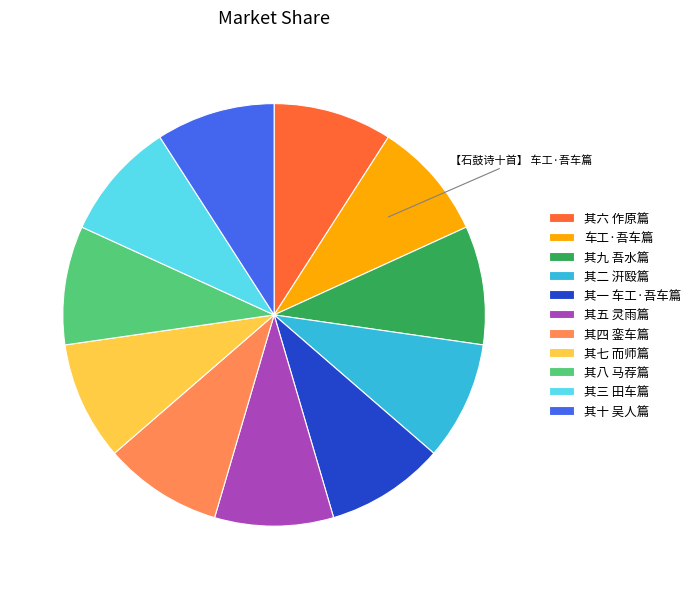

What is the ratio of the value at 车工·吾车篇 to the value at 其六 作原篇?

1.0